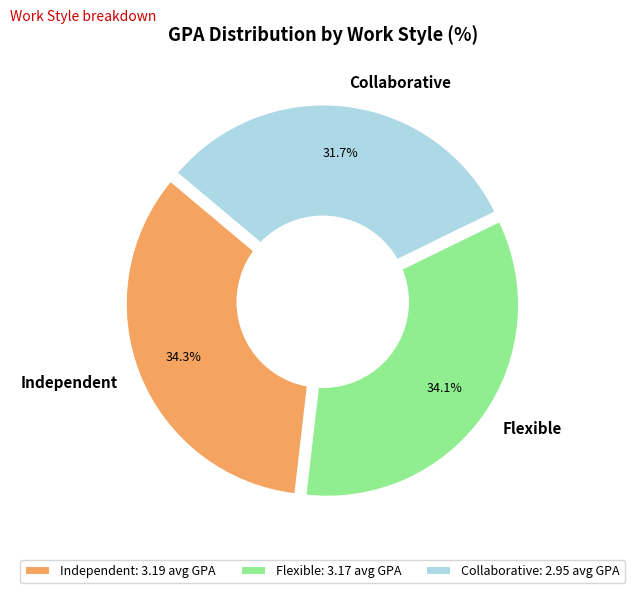

Between Collaborative and Flexible, which is larger?

Flexible